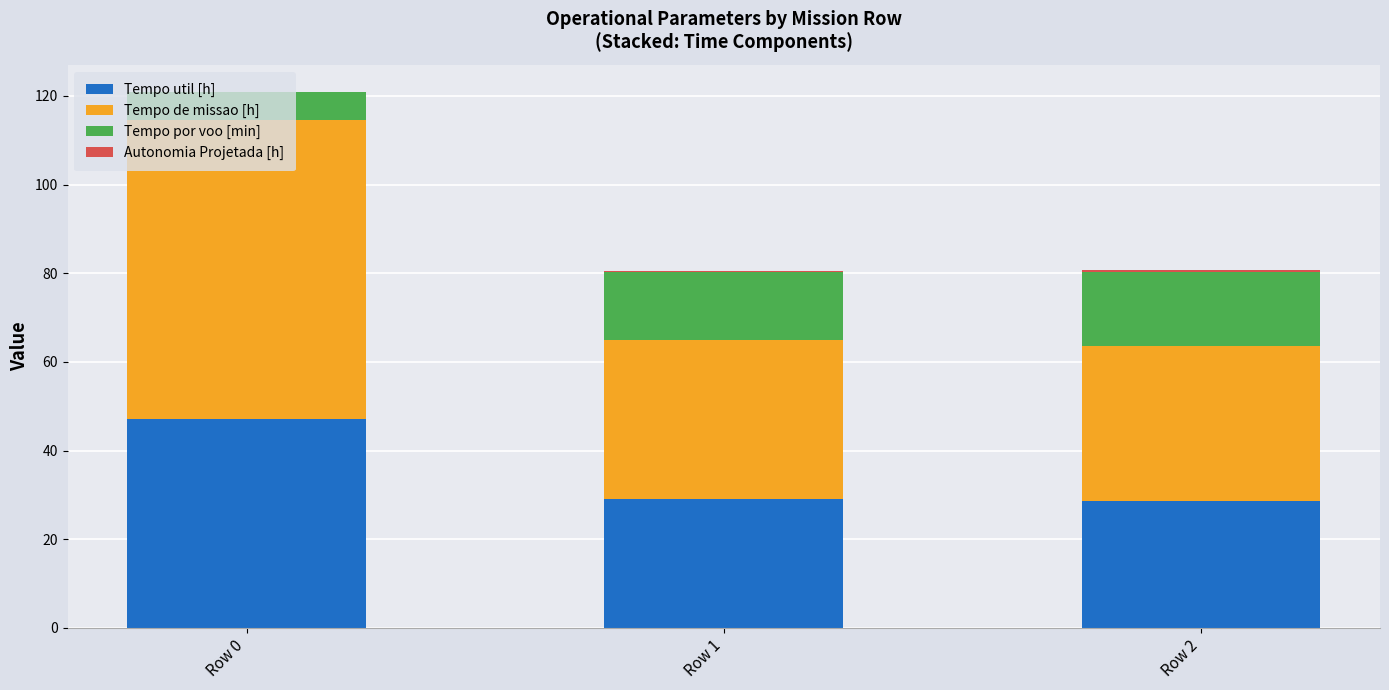

At which category is the sum across all series the highest?

Row 0